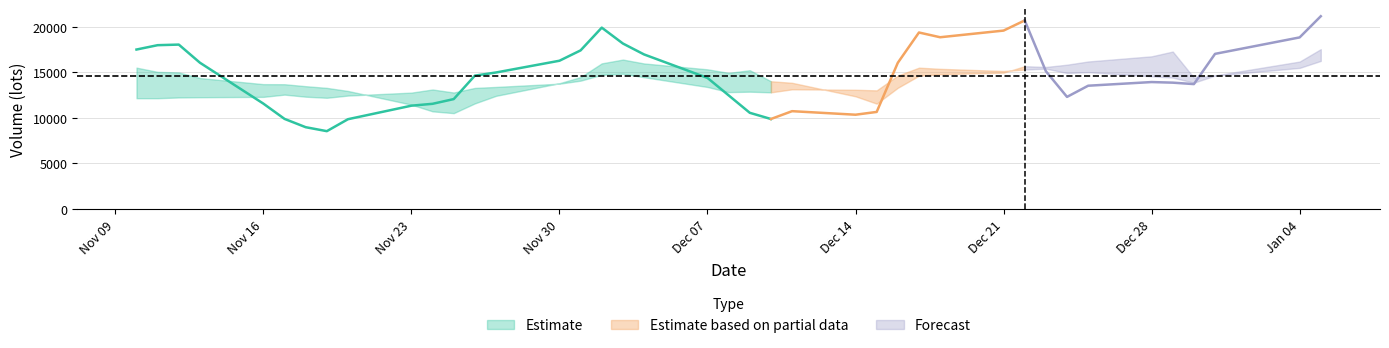

Does the chart have visible grid lines?

Yes